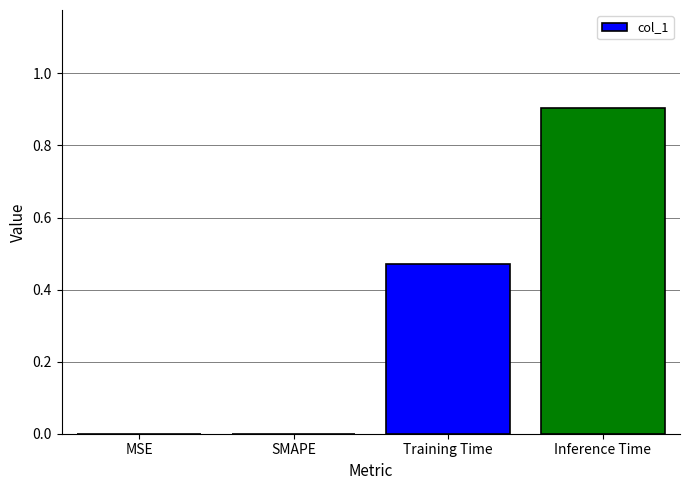

Count the number of categories in the chart.

4